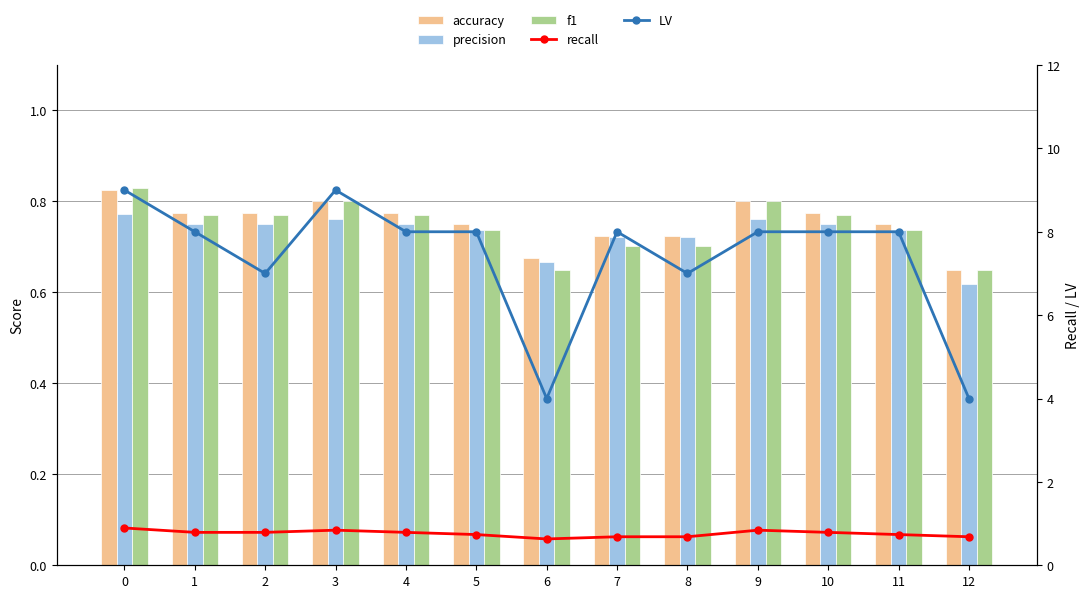

Rank the series at 6 from highest to lowest value.

LV, accuracy, precision, f1, recall